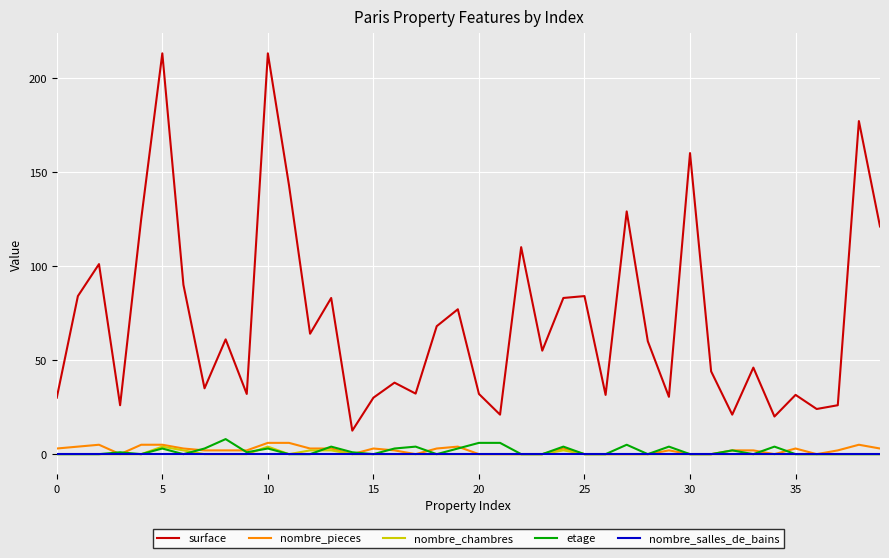

True or false: etage and surface cross at least once.

False